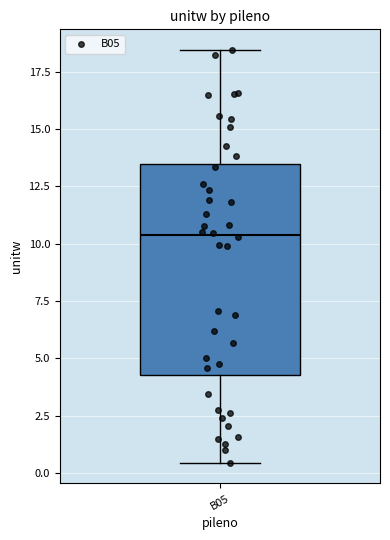

Transcribe this box plot: give where the median line is, the range the box spans, and where the two whiskers end, as read against the y-axis. The values are not printed on the chart, so give them approximately, as read against the axis.

median 10.5, box 4.5 to 13.5, whiskers 0.5 to 18.5